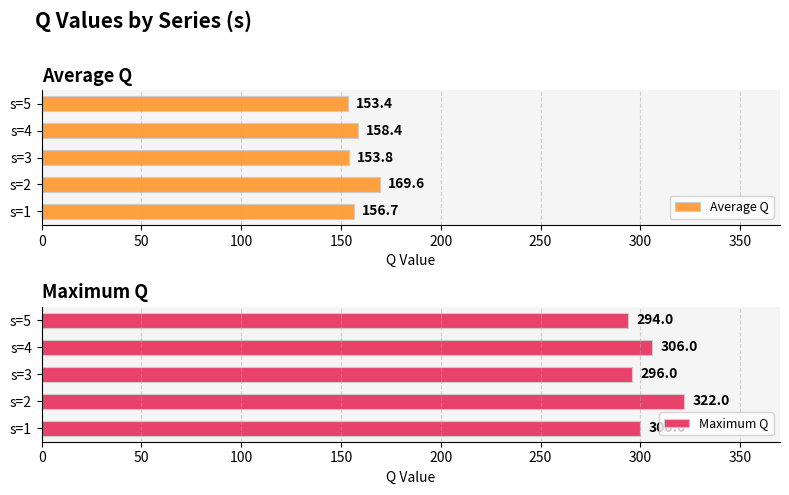

The Maximum Q series shows 408 at s=3. True or false?

False